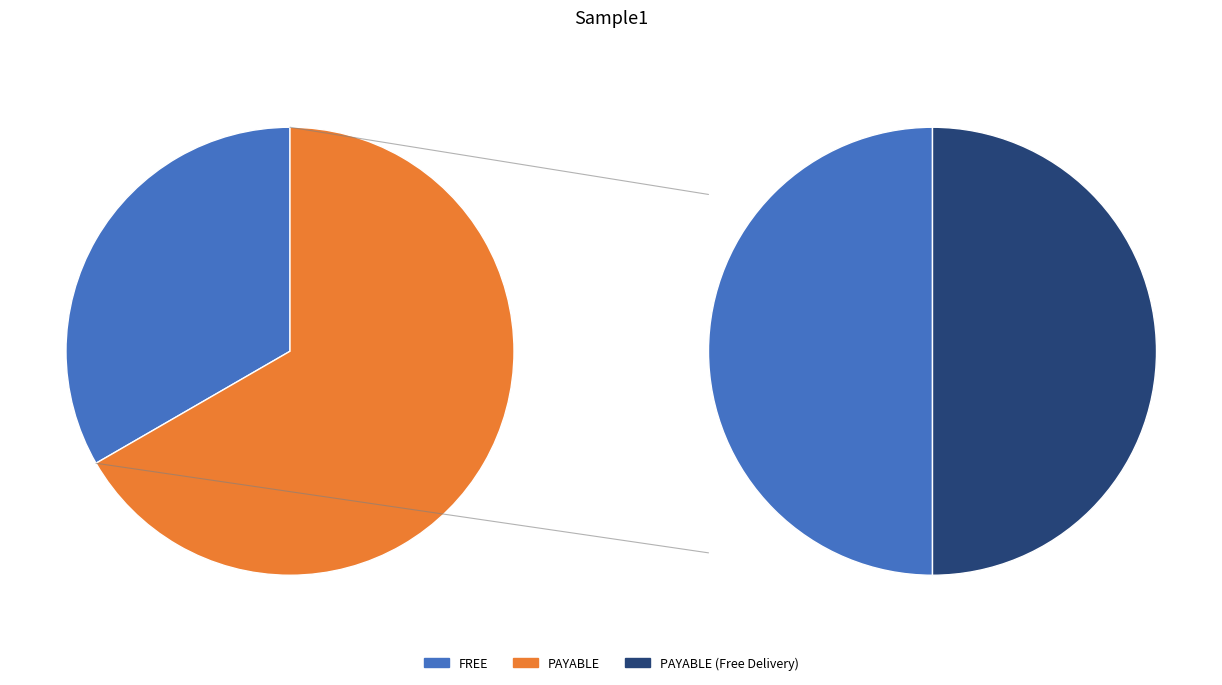

Is there a majority slice in this chart?

No